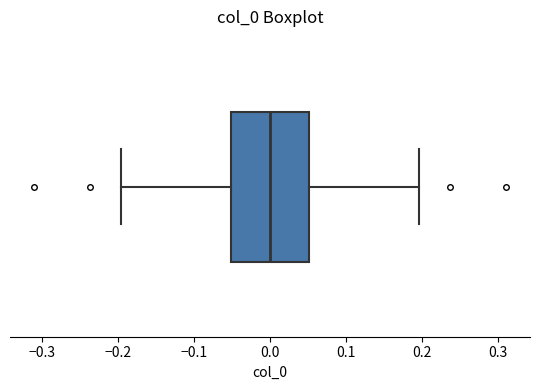

Transcribe this box plot: give where the median line is, the range the box spans, and where the two whiskers end, as read against the x-axis. The values are not printed on the chart, so give them approximately, as read against the axis.

median 0.00, box -0.05 to 0.05, whiskers -0.20 to 0.20